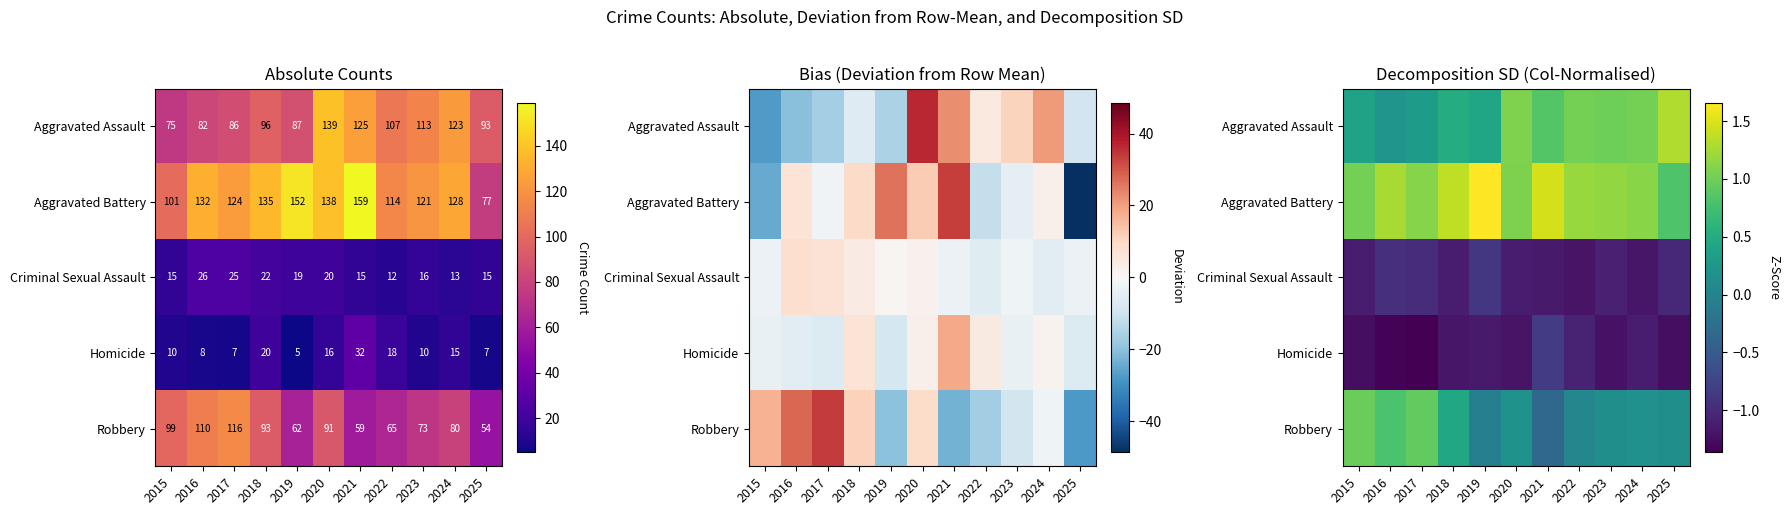

At which category does the chart reach its peak across all series?

2019